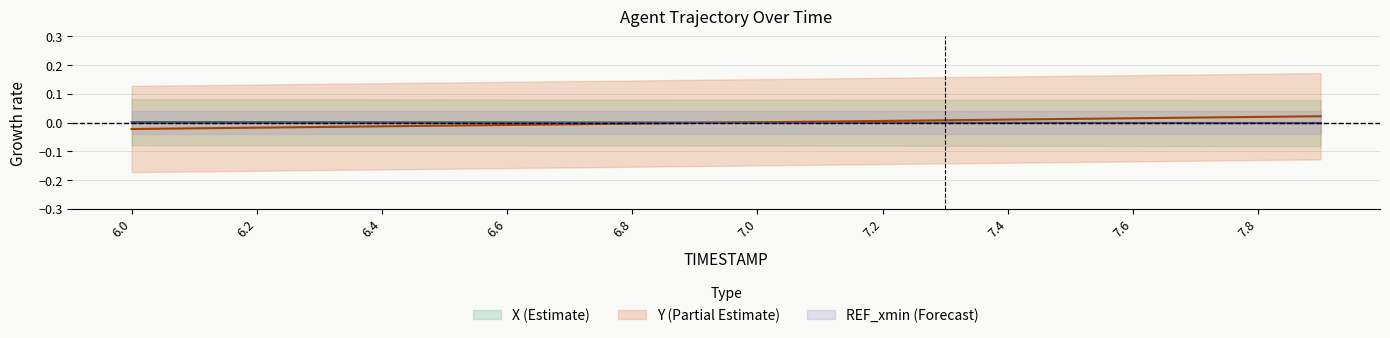

Where do Y and X first cross each other?

6.9 and 7.0